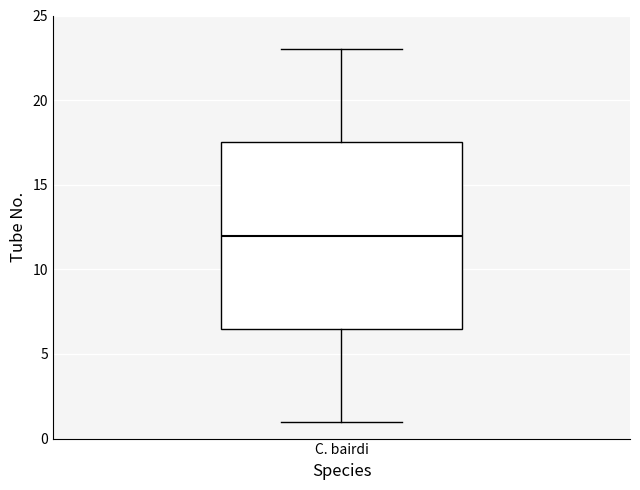

Transcribe this box plot: give where the median line is, the range the box spans, and where the two whiskers end, as read against the y-axis. The values are not printed on the chart, so give them approximately, as read against the axis.

median 12.0, box 6.5 to 17.5, whiskers 1.0 to 23.0